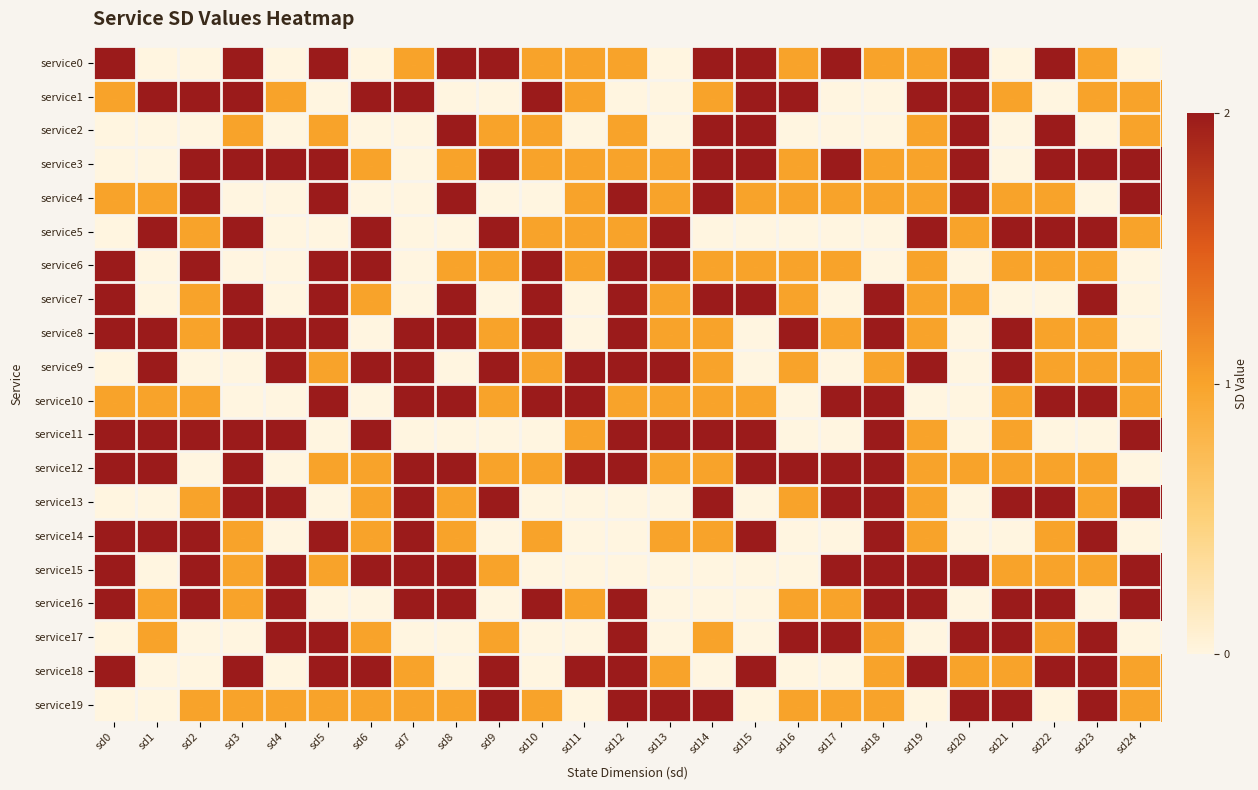

The value of service14 at sd8 is 1. True or false?

True